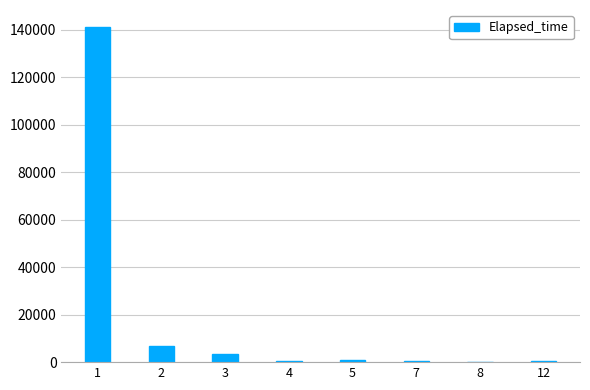

What is the sum of all values?

153745